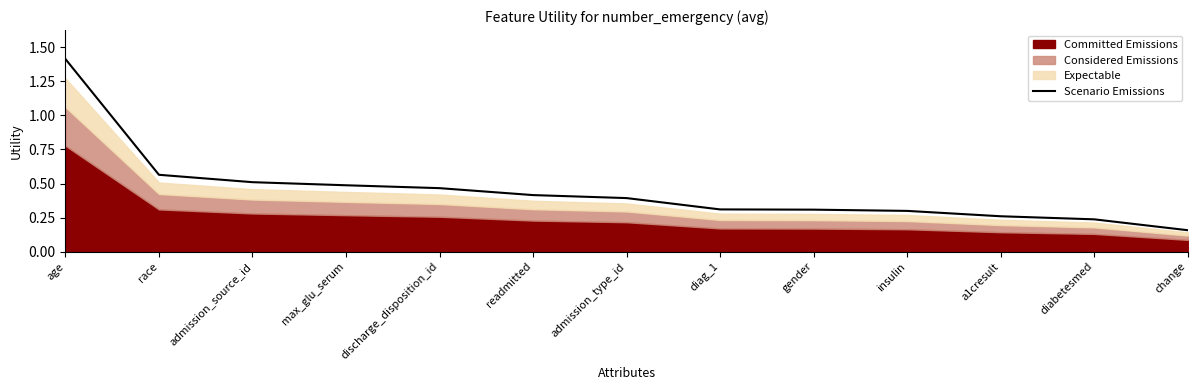

What is the sum of the values at discharge_disposition_id and readmitted?

0.9